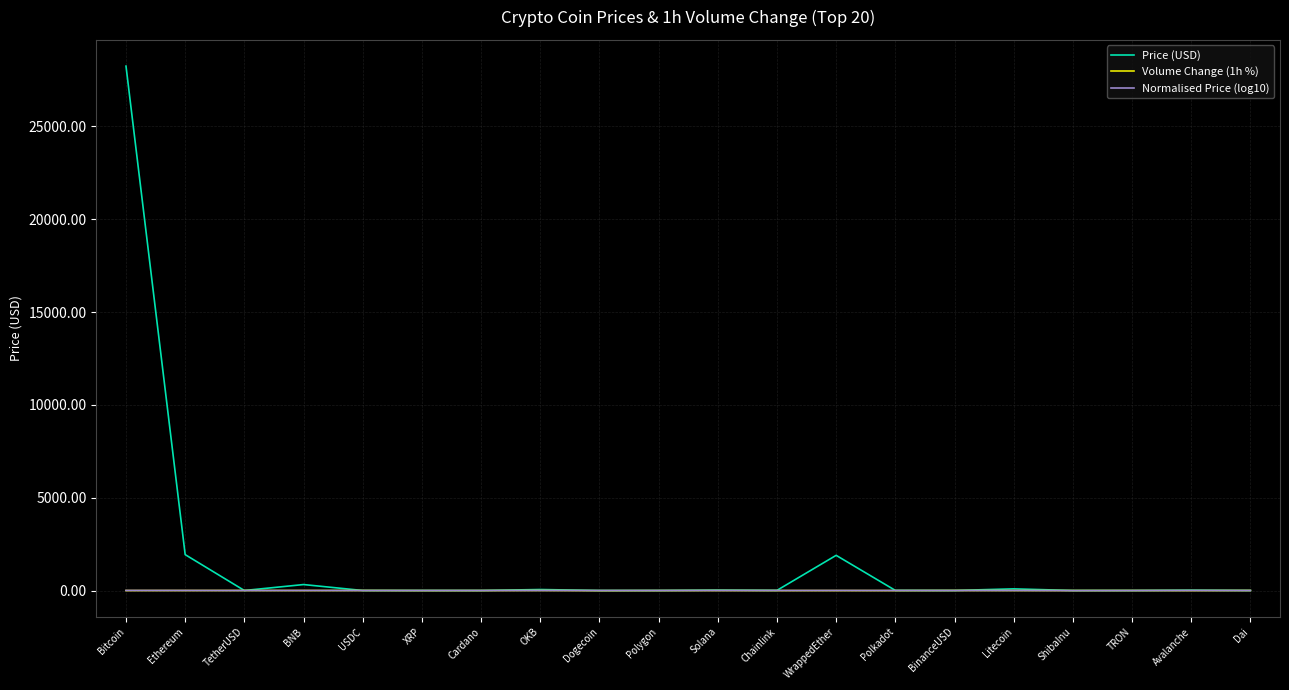

How many lines are shown in the chart?

3